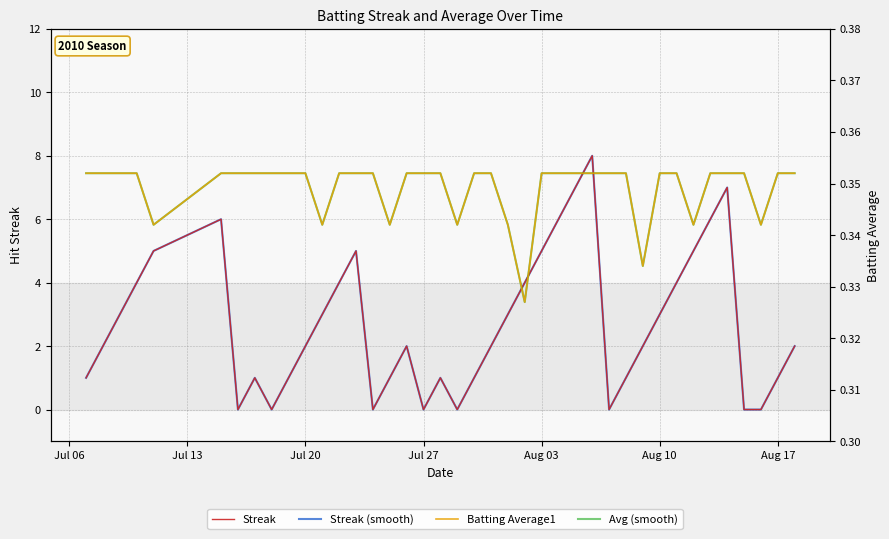

What is the value of the Streak point at the 39th from the left?

1.0